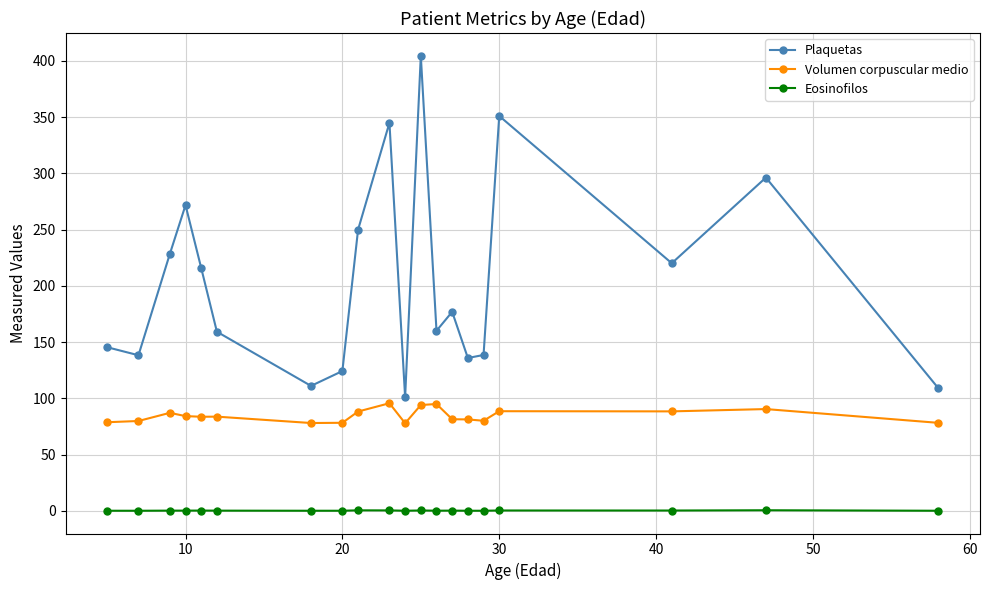

What is the sum of all Plaquetas values?

4081.2